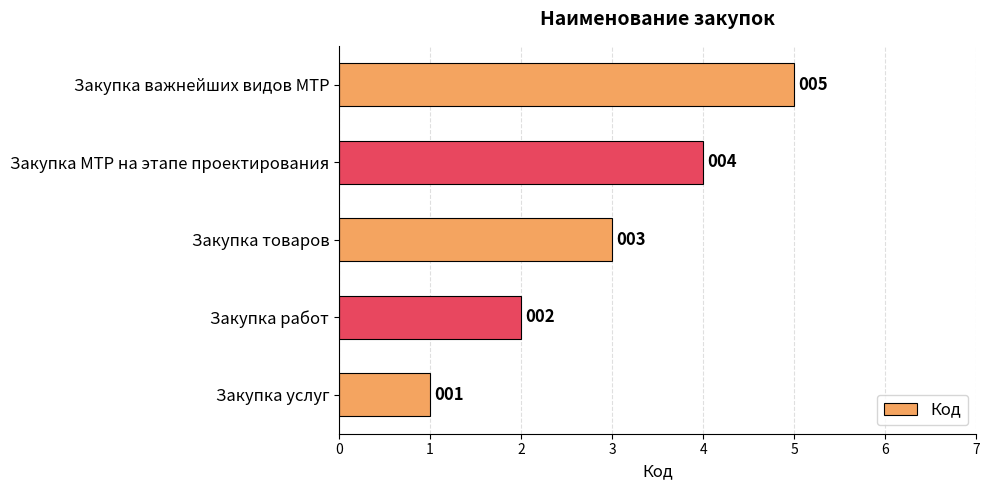

The chart shows a value of 5 at Закупка важнейших видов МТР. True or false?

True